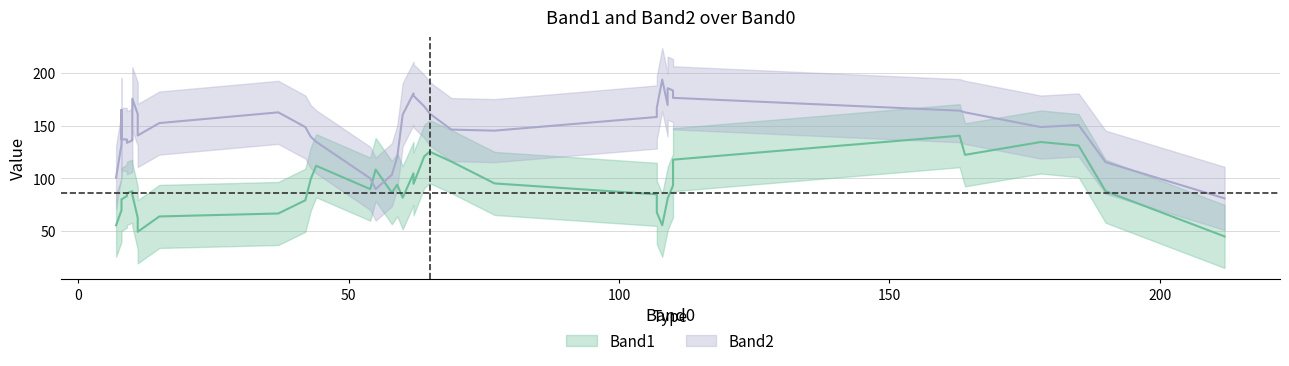

What is the difference between the highest and lowest values at 11?

170